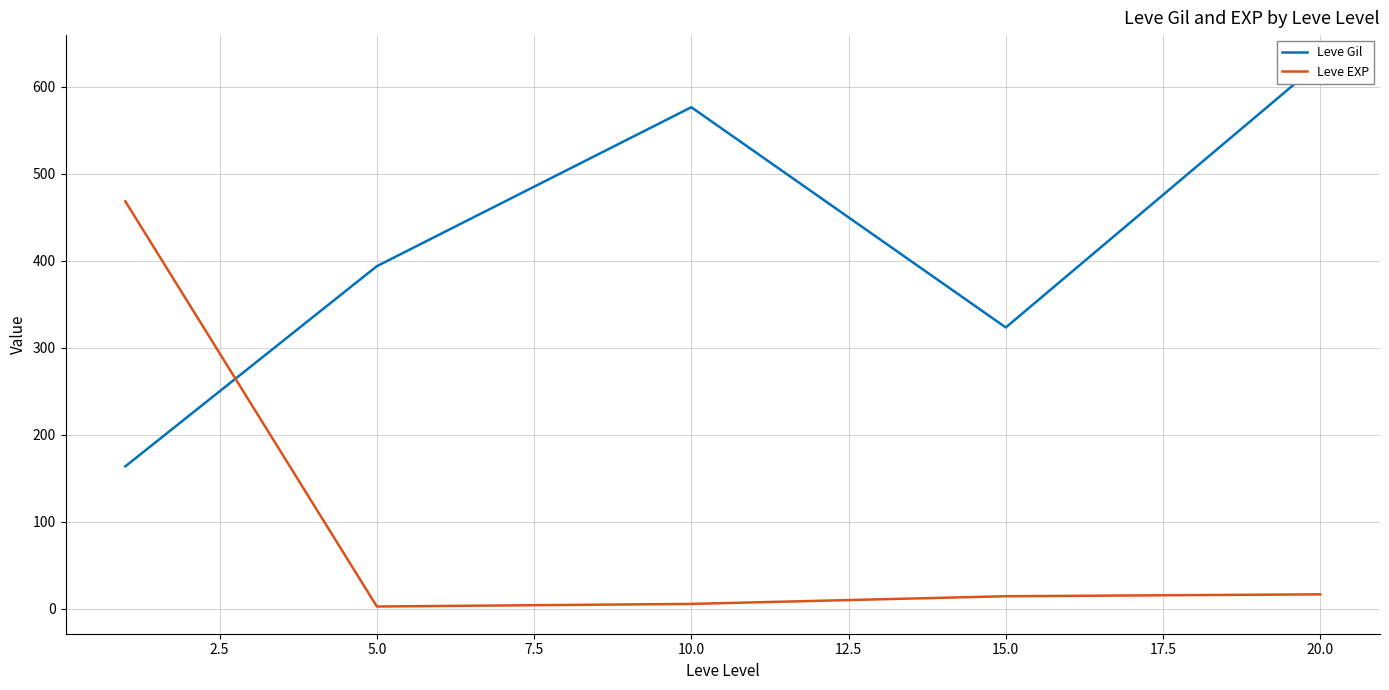

How many series are shown in this chart?

2